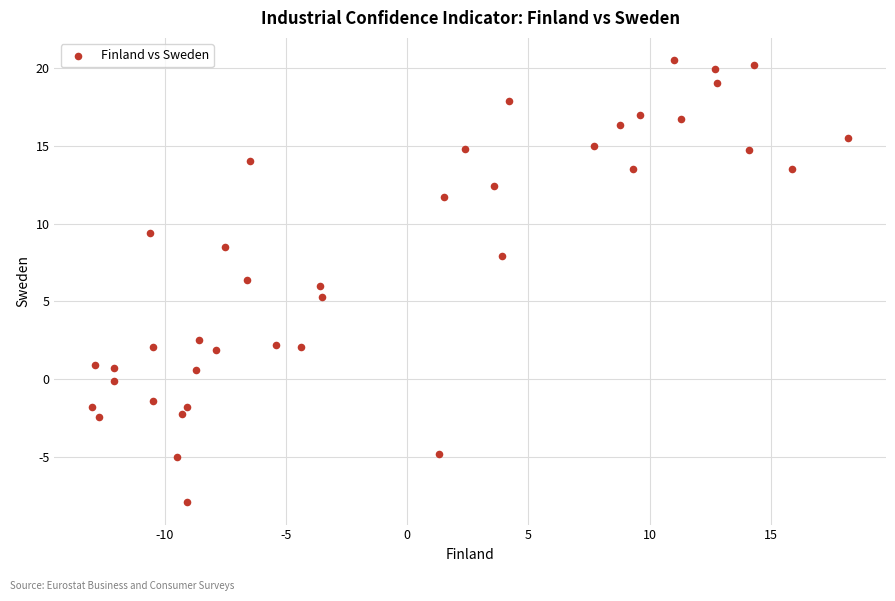

What is the range of Y values (max minus min)?

28.4